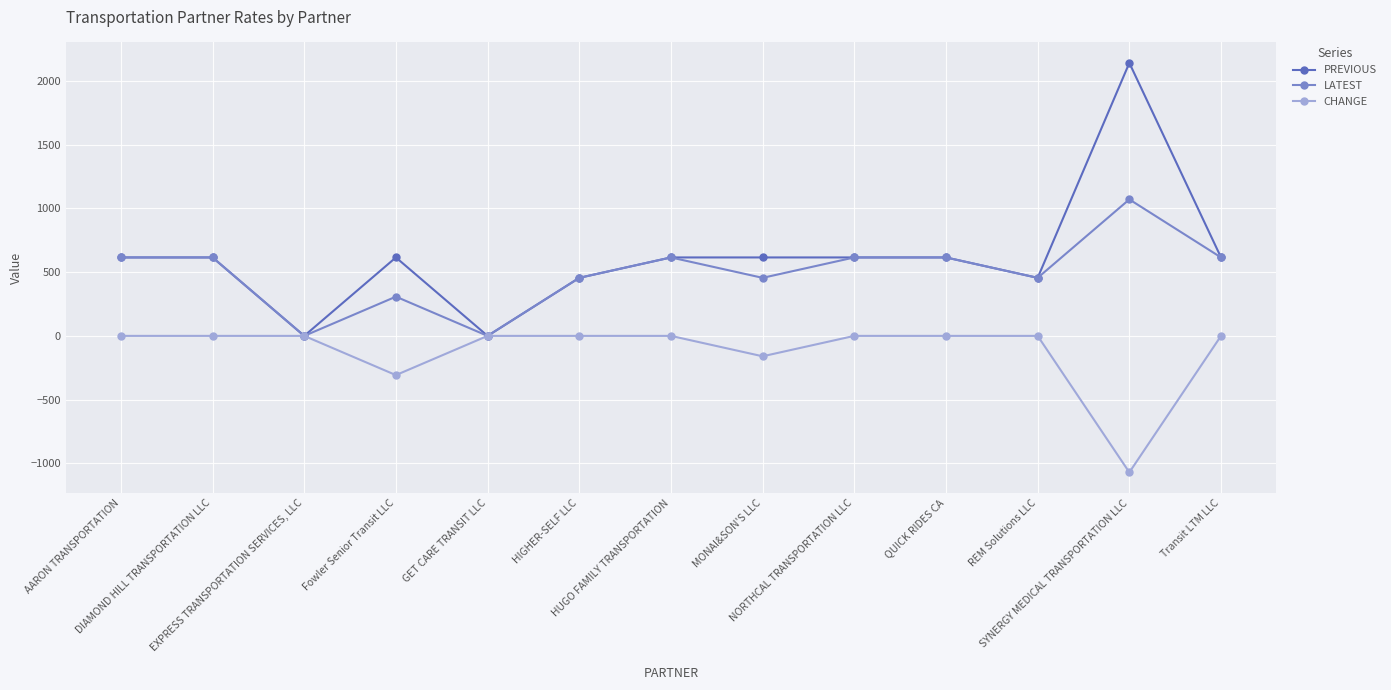

What is the minimum value shown in the chart?

-1070.0